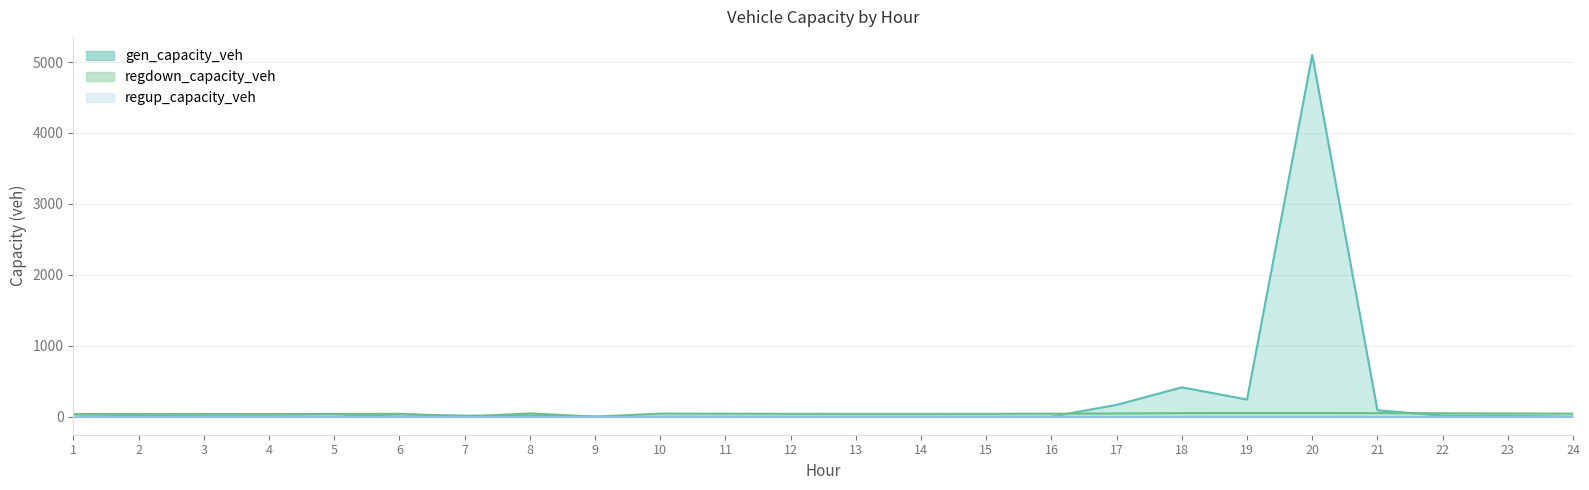

Is the value of regdown_capacity_veh at 22 greater than the value of gen_capacity_veh at 10?

Yes